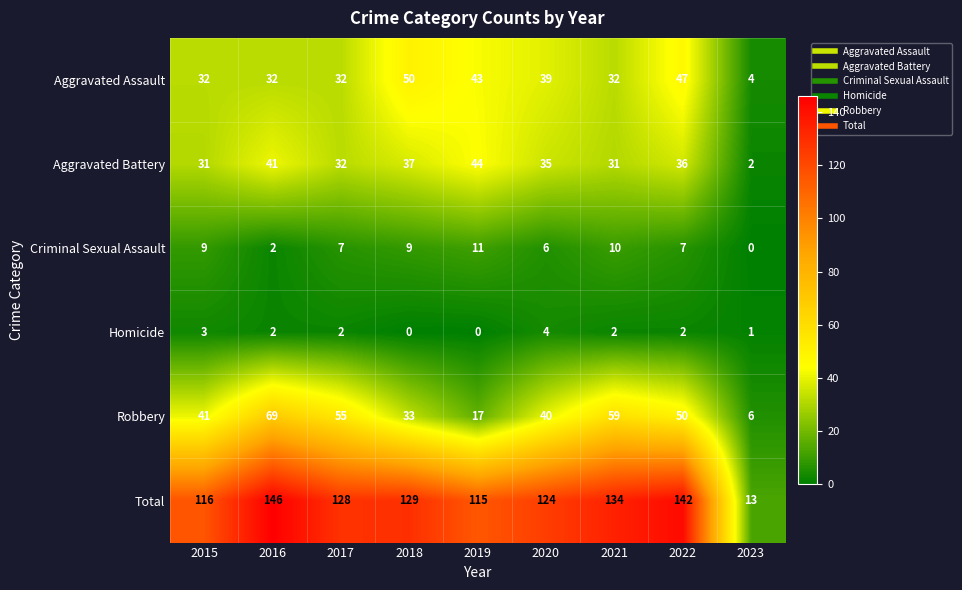

Read the Robbery value at 2015, to the nearest 5.

40